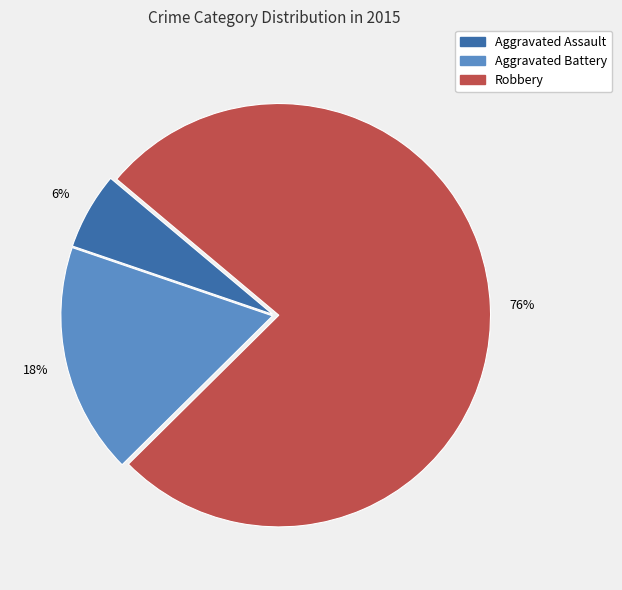

To the nearest percent, what percentage of the pie is Robbery?

76%